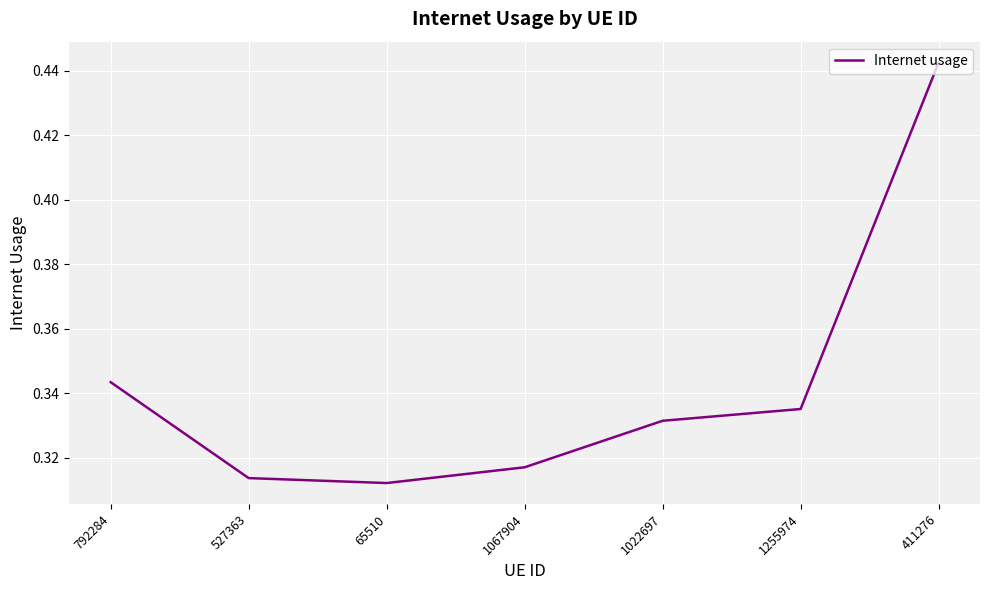

What is the sum of all values?

2.4